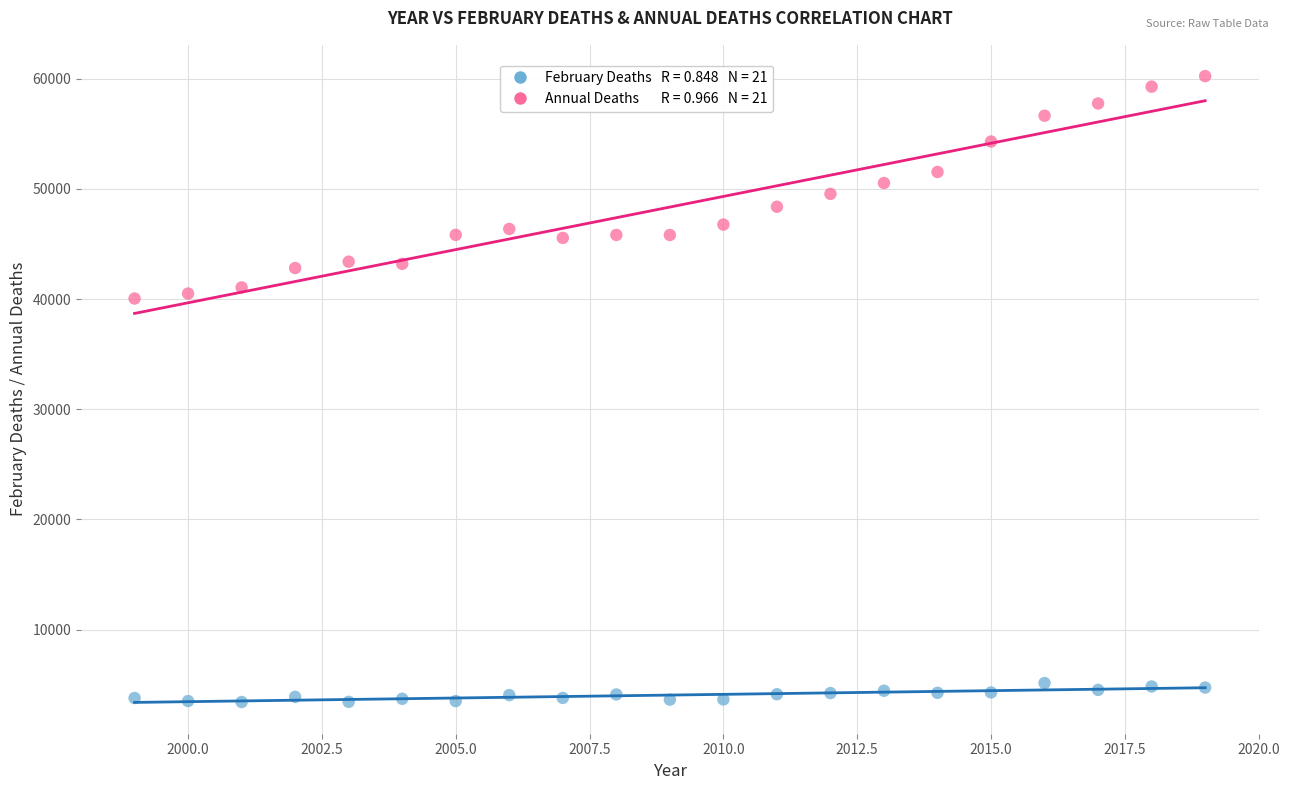

Across all data points, what is the range of X values (max minus min)?

20